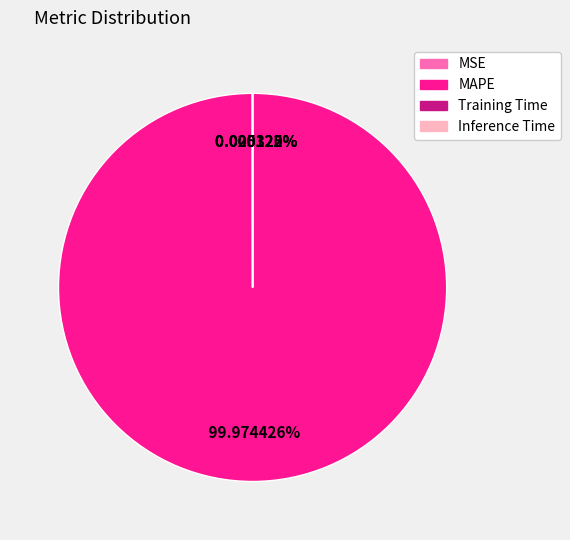

Which category has the biggest portion of the pie?

MAPE